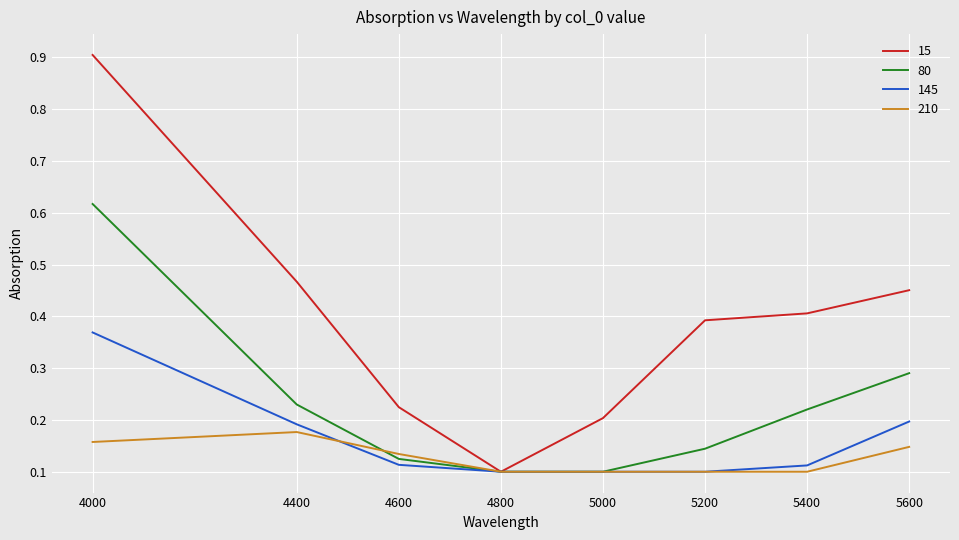

Which series changed the most between 4400 and 5200?

145